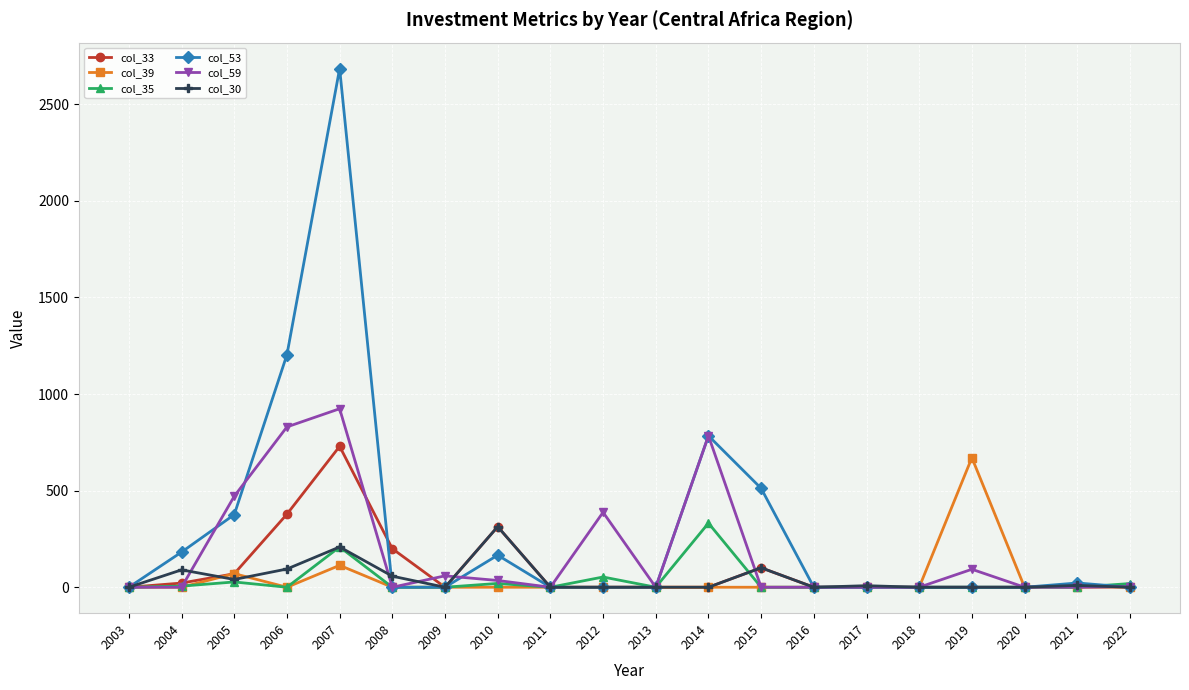

Is it true that col_33 equals 655.0 at 2006?

False